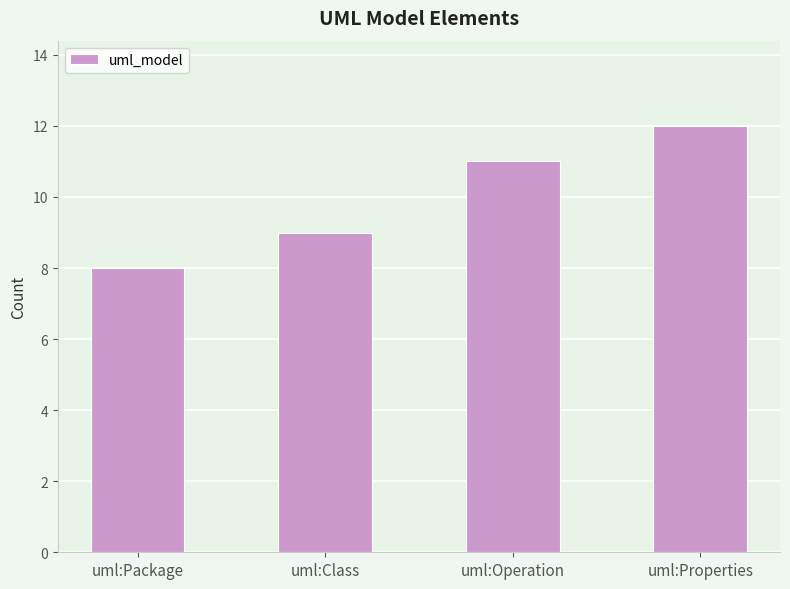

Reading right to left, what are all the values shown in this chart?

12	11	9	8